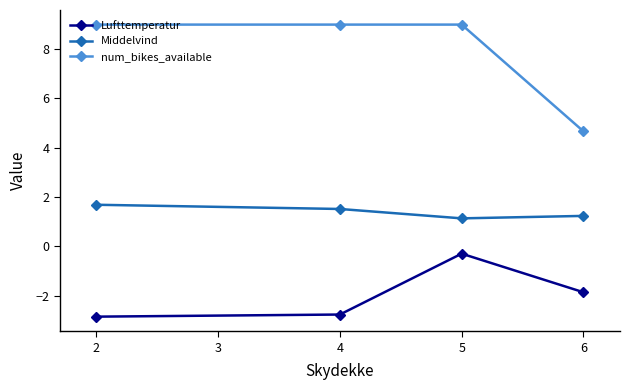

Which series has the widest spread of values?

num_bikes_available